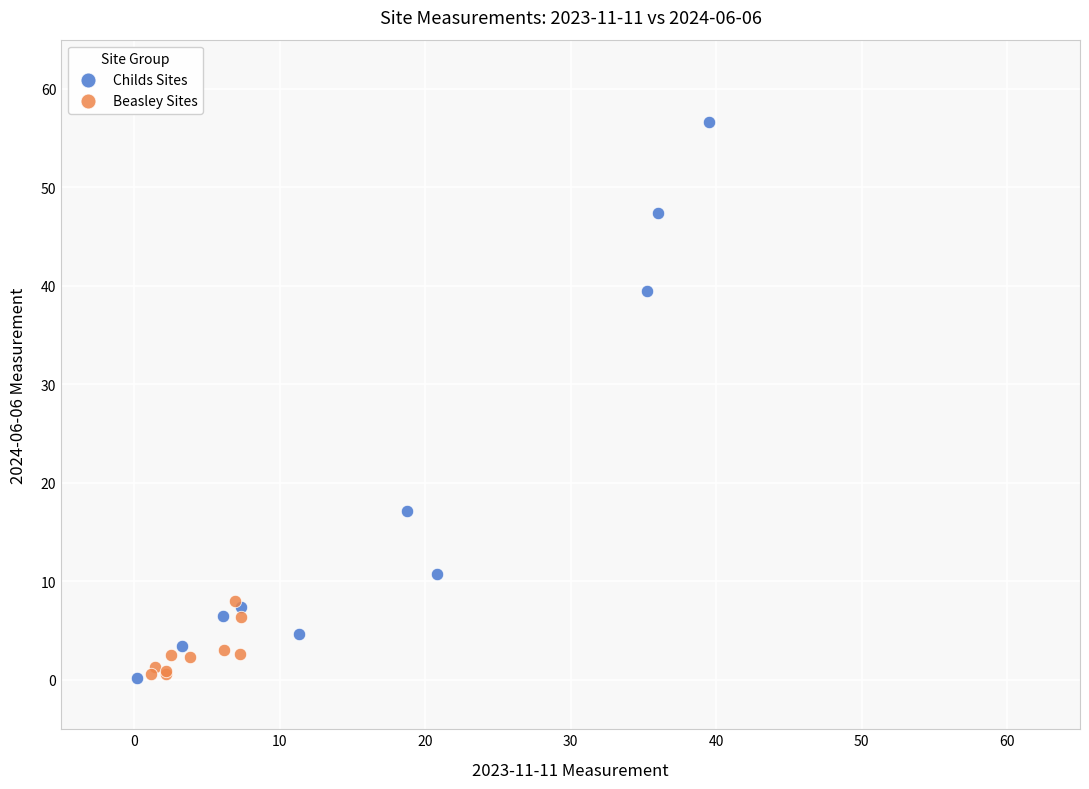

Which series reaches the maximum Y coordinate?

Childs Sites